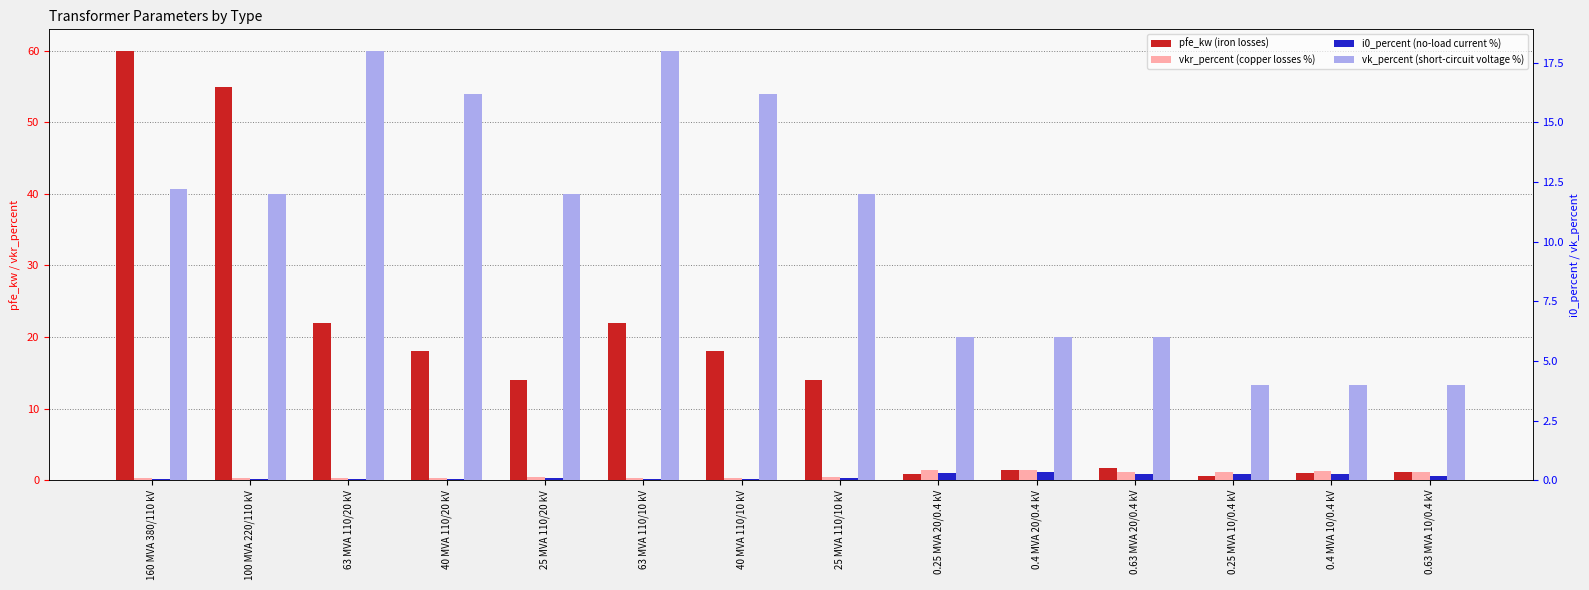

Which series has the largest total across all categories?

pfe_kw (iron losses)